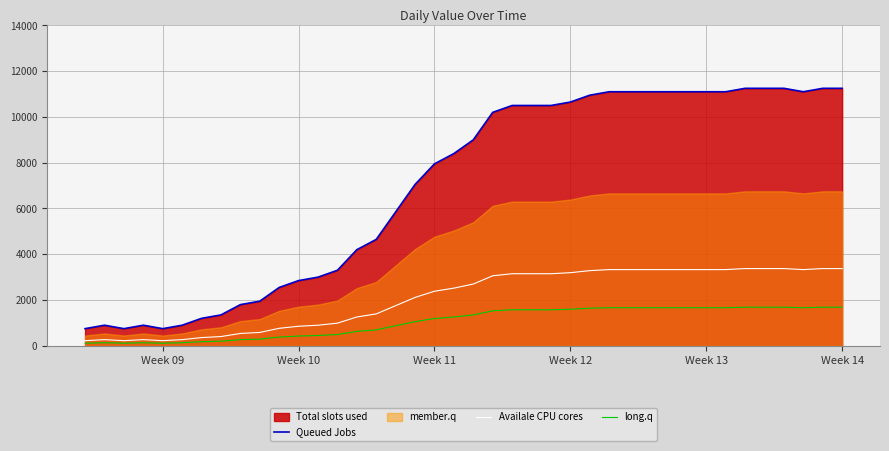

Which series has the largest total across all categories?

Queued Jobs